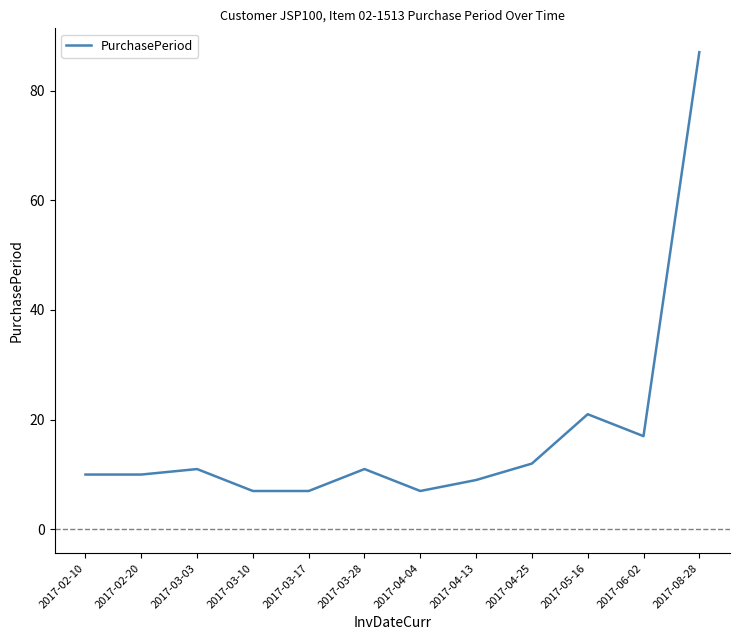

True or false: the data shows 16 at 2017-02-10.

False